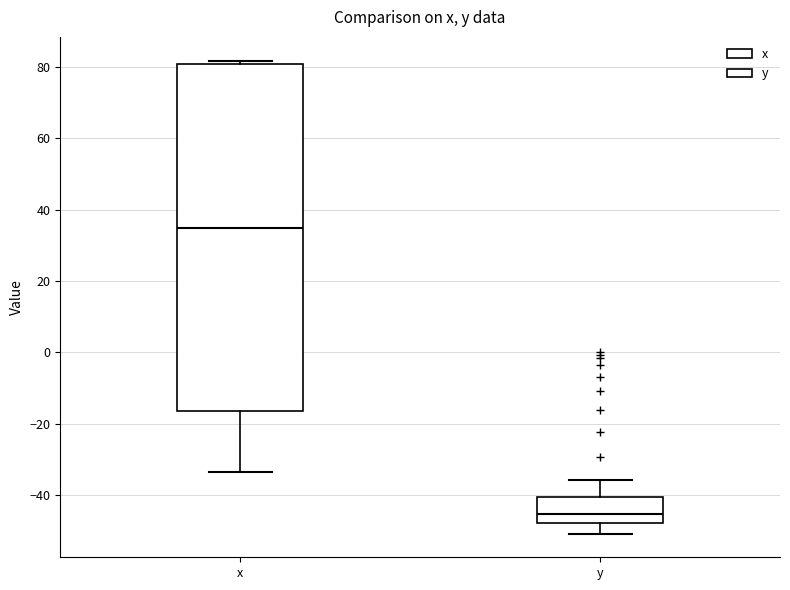

Reading left to right, transcribe this box plot: for each box, give where its median line is, the range the box spans, and where its two whiskers end, as read against the y-axis. The values are not printed on the chart, so give them approximately, as read against the axis.

x: median 34, box -16 to 80, whiskers -34 to 82
y: median -46, box -48 to -40, whiskers -50 to -36